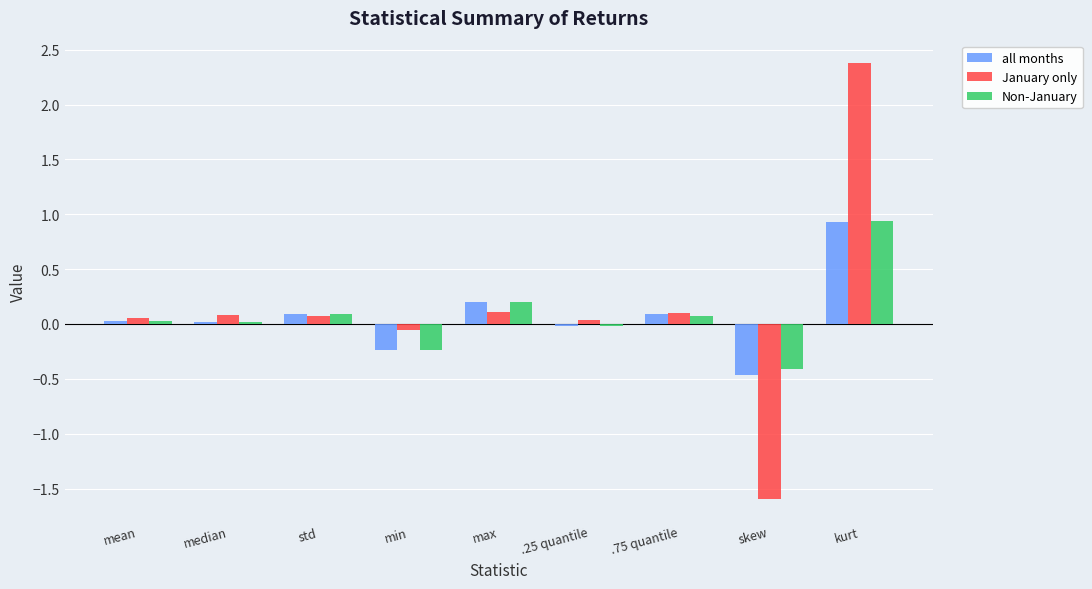

Which series has the largest range (max minus min)?

January only